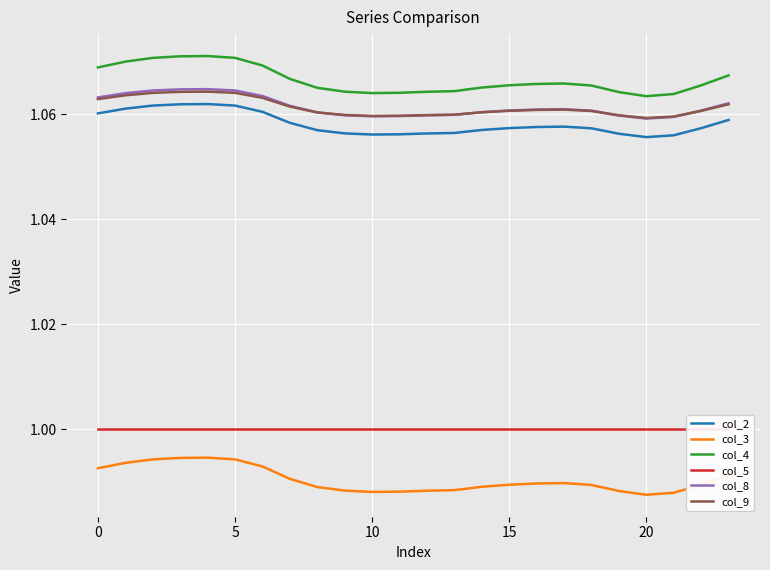

Does the chart display data point markers on the line(s)?

No